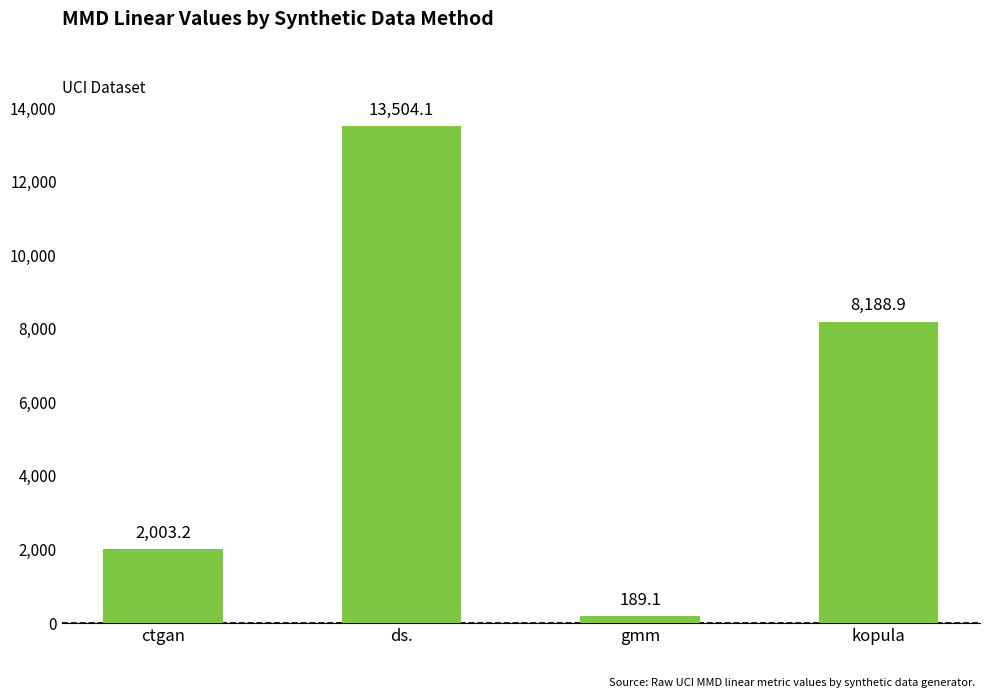

What is the greatest value displayed?

13504.1